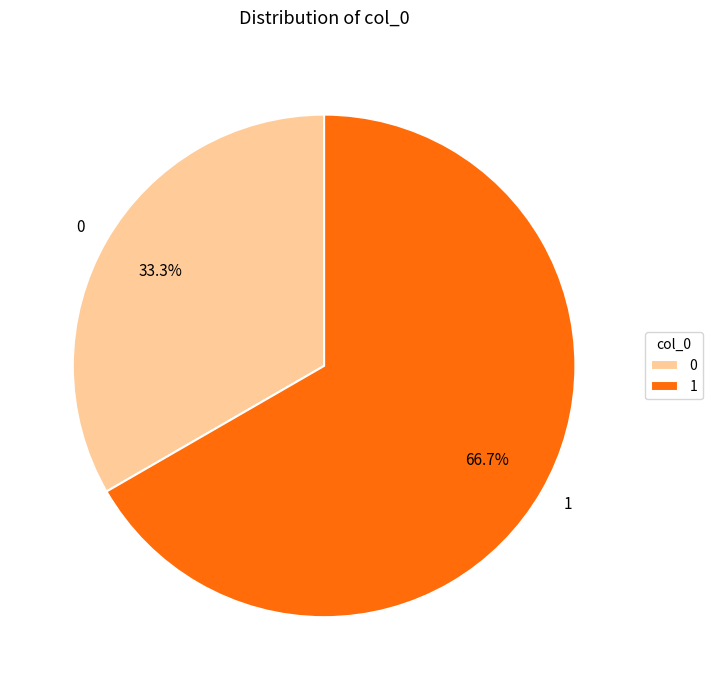

Which slice represents more than half of the pie?

1